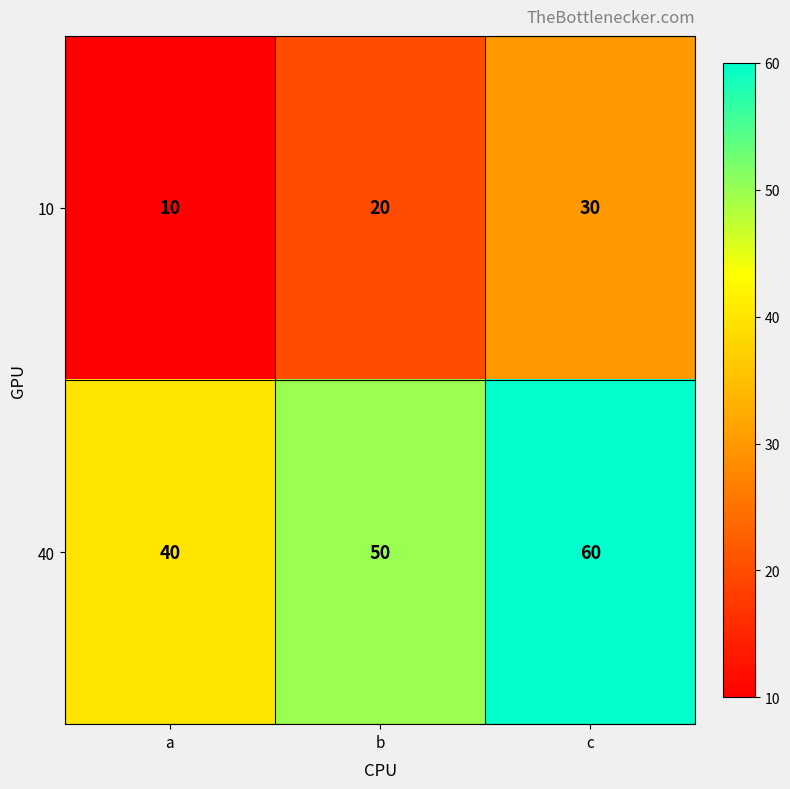

What is the minimum value shown in the chart?

10